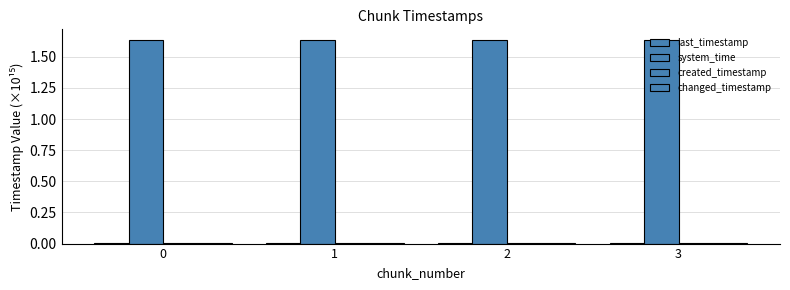

Between 0 and 1, which series saw the biggest shift?

last_timestamp